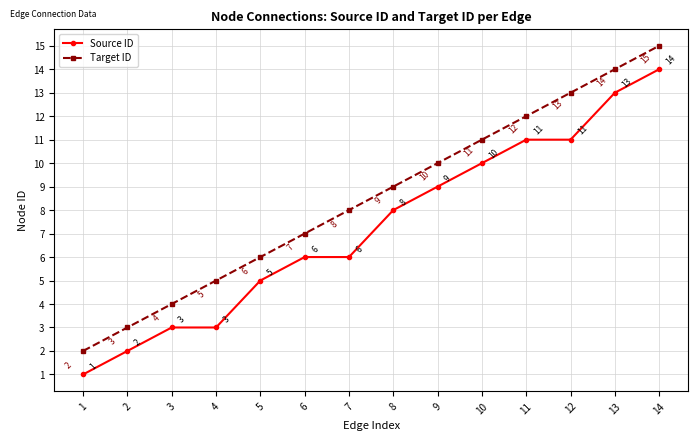

Which category has the lowest value in the Source ID series?

1